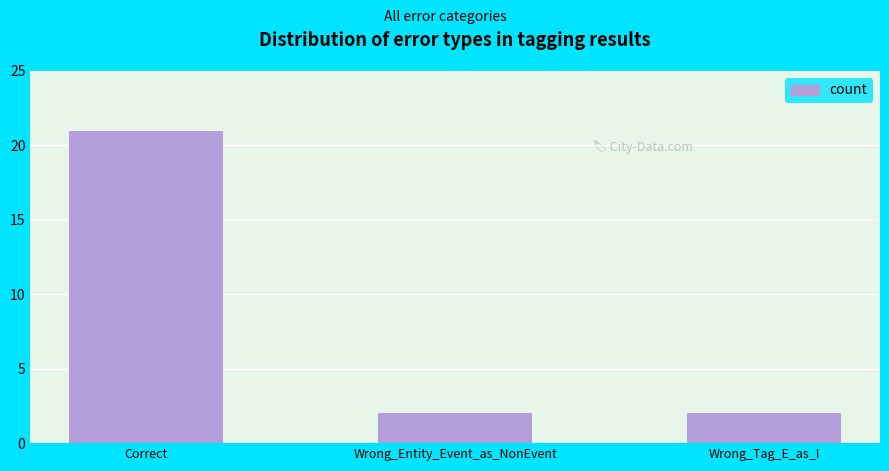

What is the difference between the maximum and minimum values?

19